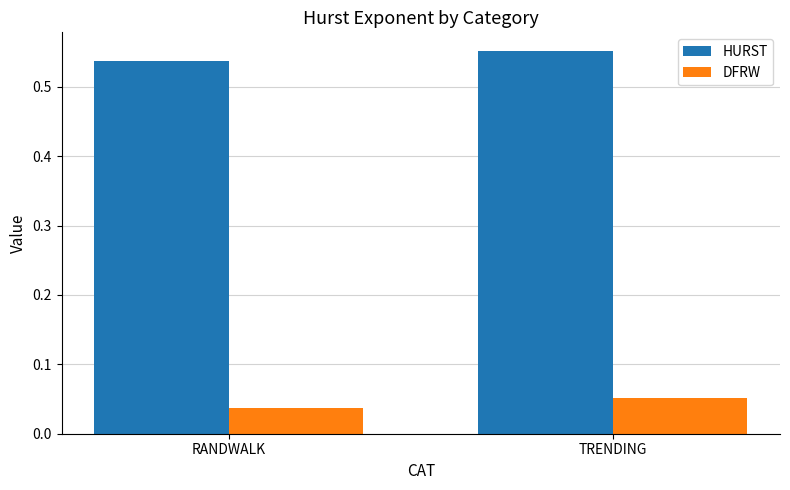

Which series has the largest total across all categories?

HURST